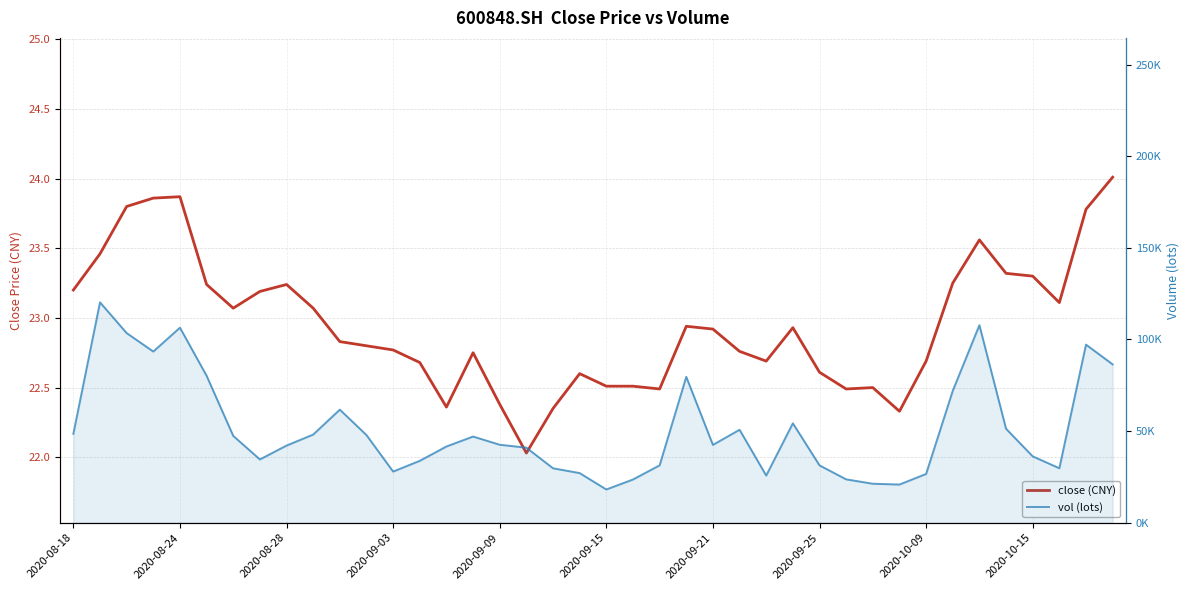

Which category has the lowest value in the close (CNY) series?

17